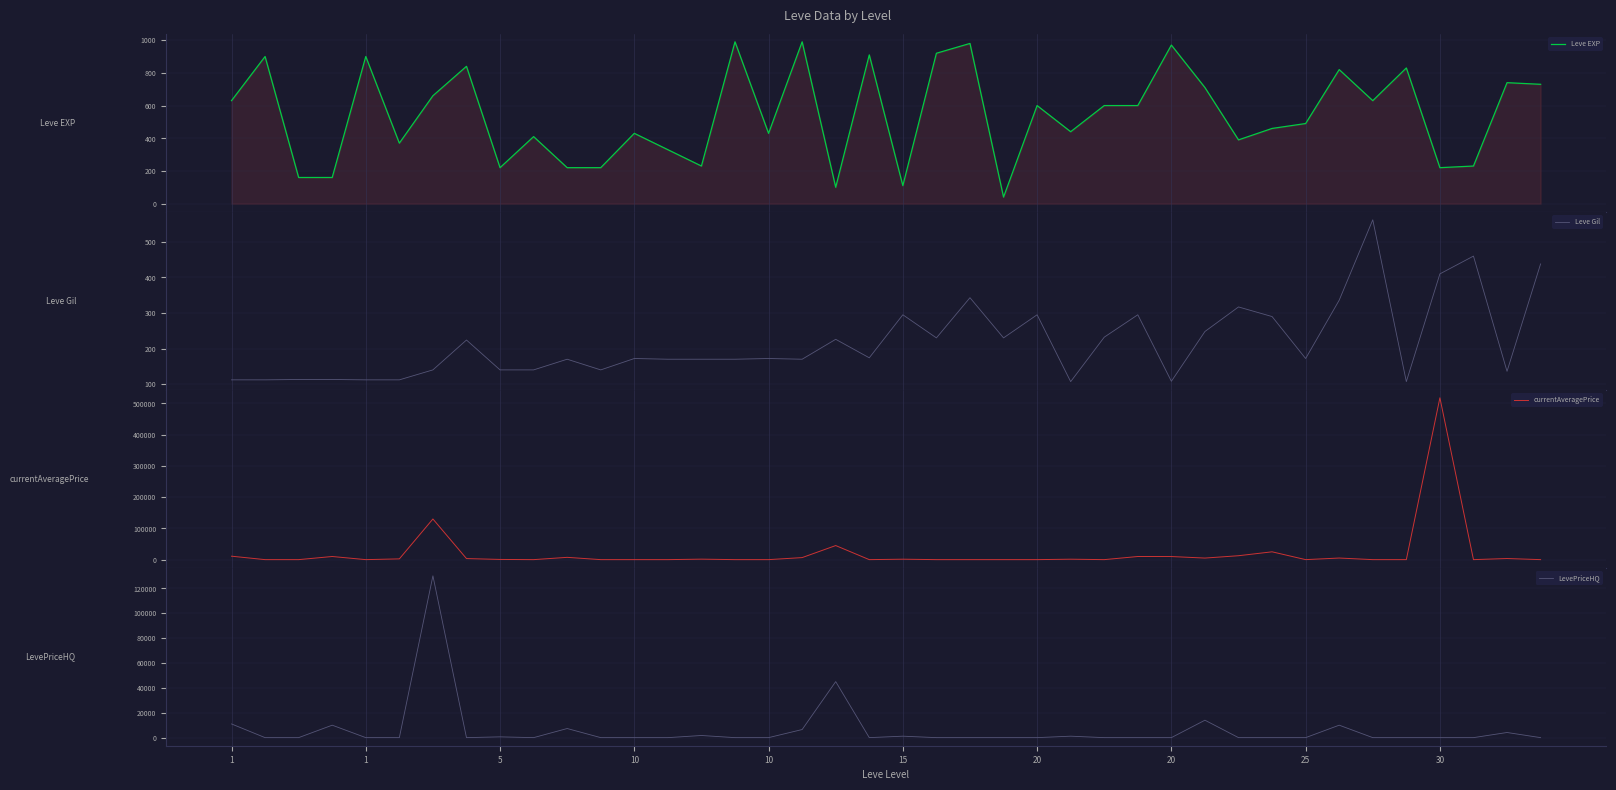

In LevePriceHQ, how many points are higher than both neighbors (excluding endpoints)?

11